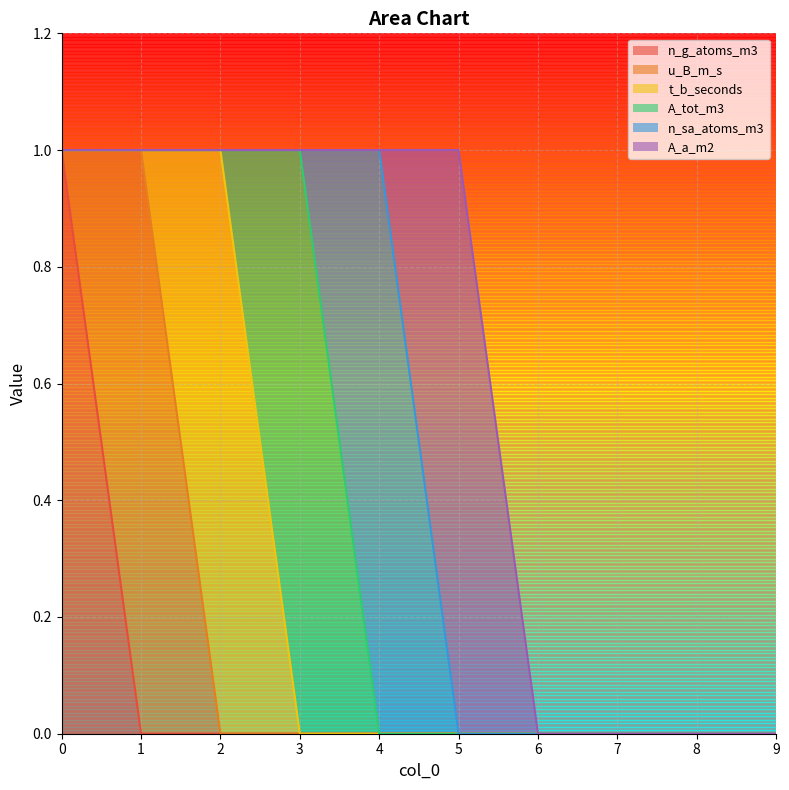

What is the maximum value for u_B_m_s?

1